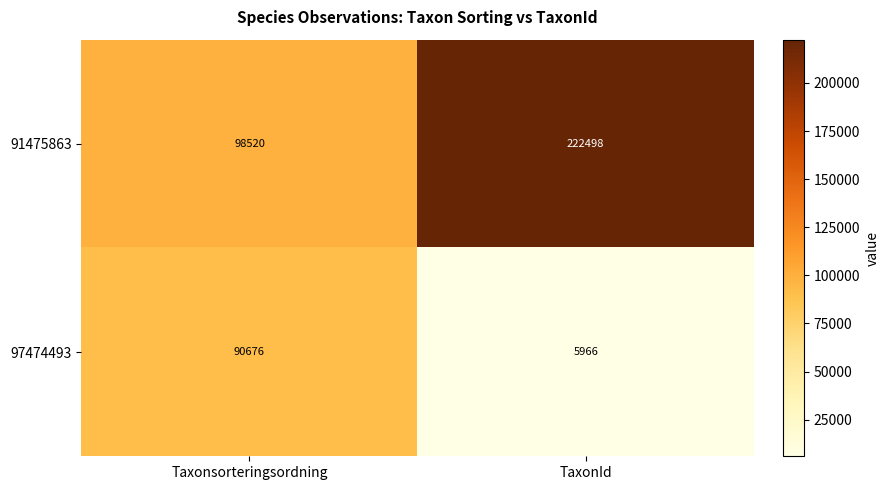

How many series are shown in this chart?

2